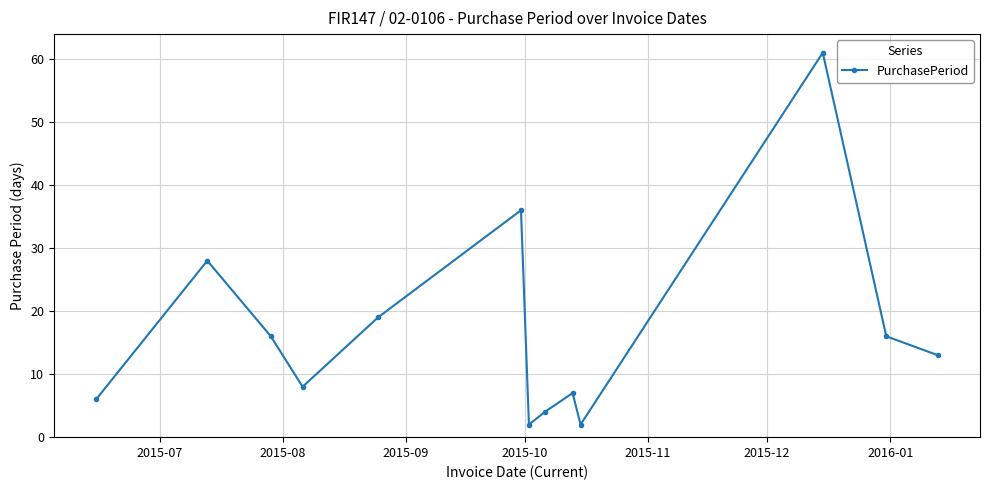

True or false: there are more than 1 points higher than both neighbors.

True